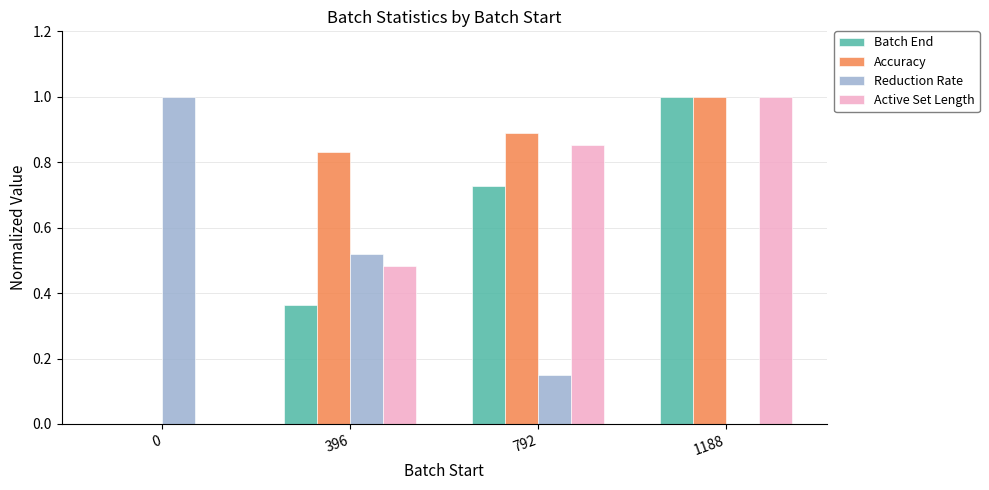

The Accuracy series shows 1.4 at 792. True or false?

False